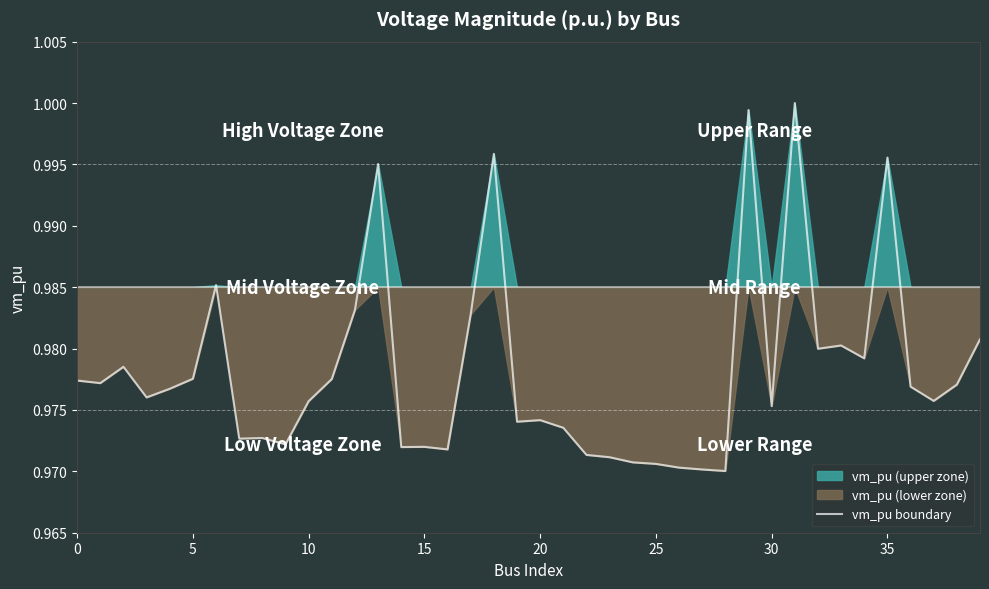

The value at 15 is 0.4. True or false?

False